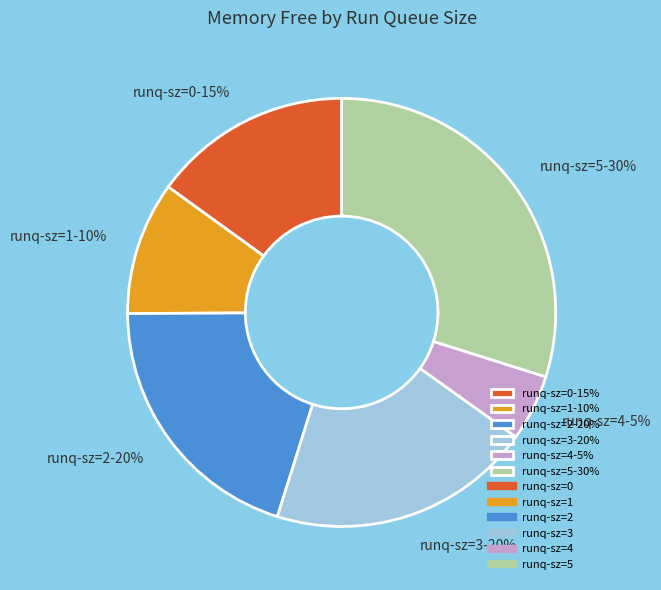

What percentage is the runq-sz=3-20% slice, to the nearest percent?

20%